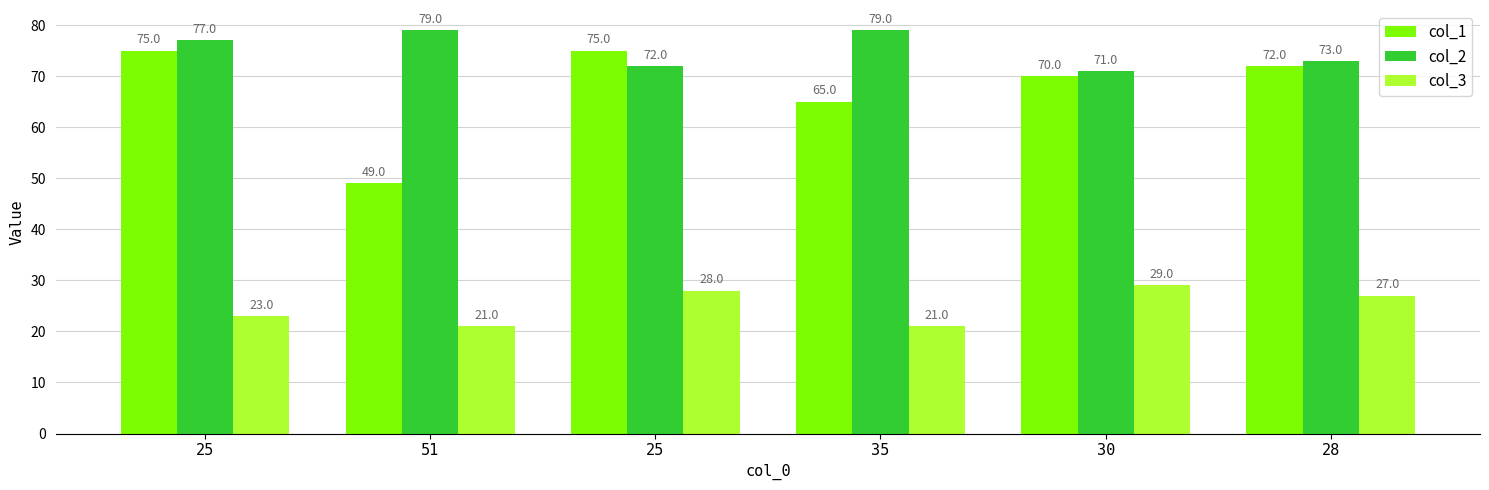

How many groups of bars are there?

6